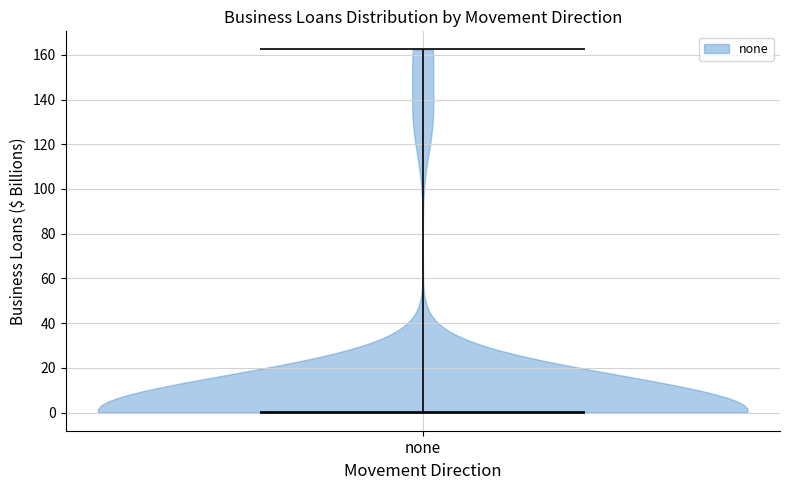

Read this violin plot against the y-axis: where its median line is, and the lowest and highest points the violin reaches. The values are not printed on the chart, so give them approximately, as read against the axis.

median line 0, lowest point 0, highest point 162